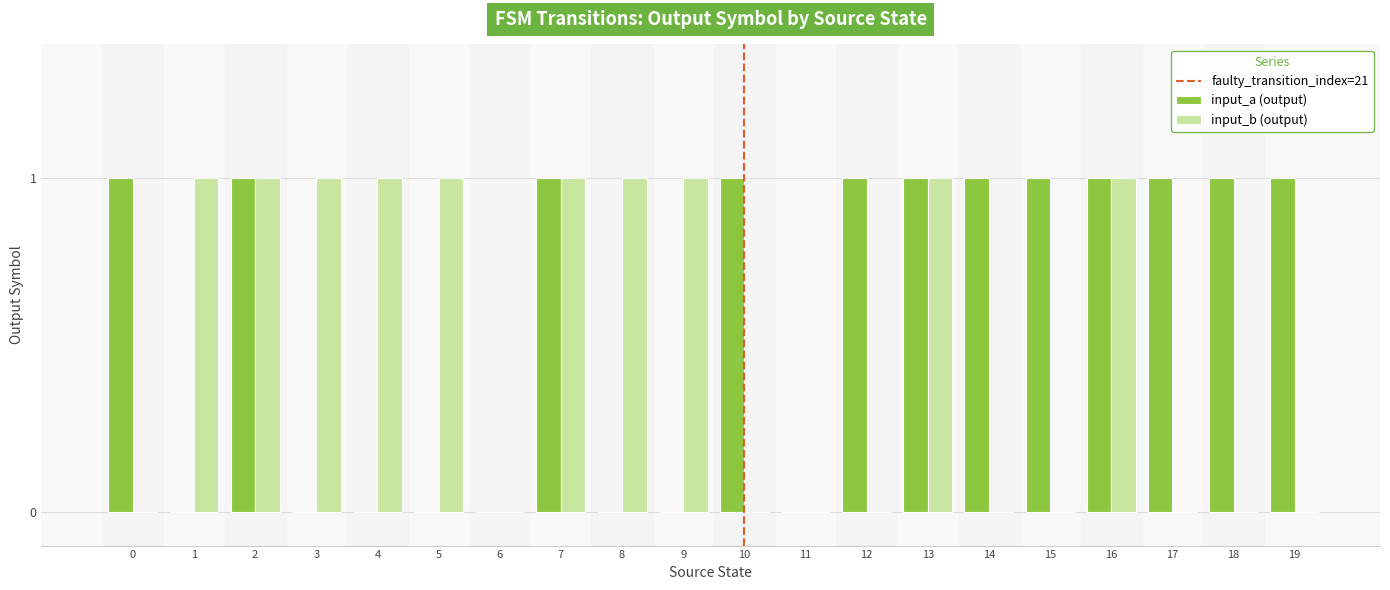

Is it true that input_a (output) equals 0 at 10?

False